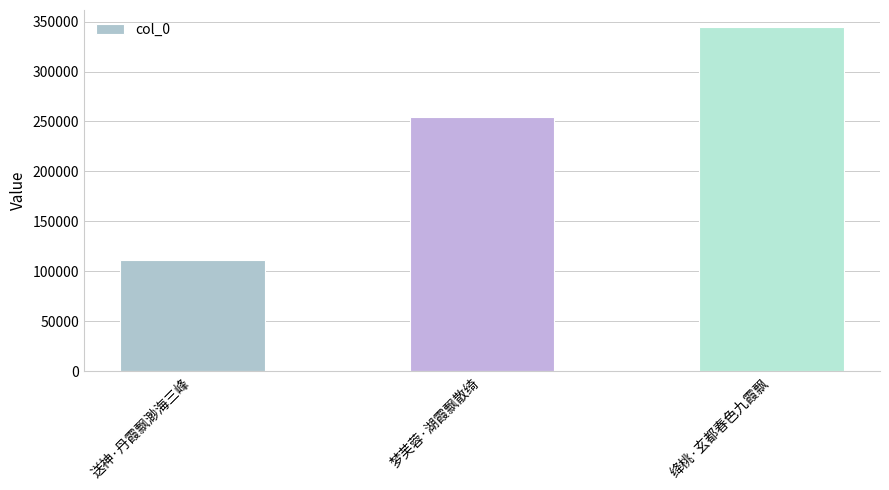

Reading left to right, list all the values displayed in this chart.

送神·丹霞飘渺海三峰=111239	梦芙蓉·湖霞飘散绮=254549	绛桃·玄都春色九霞飘=344301